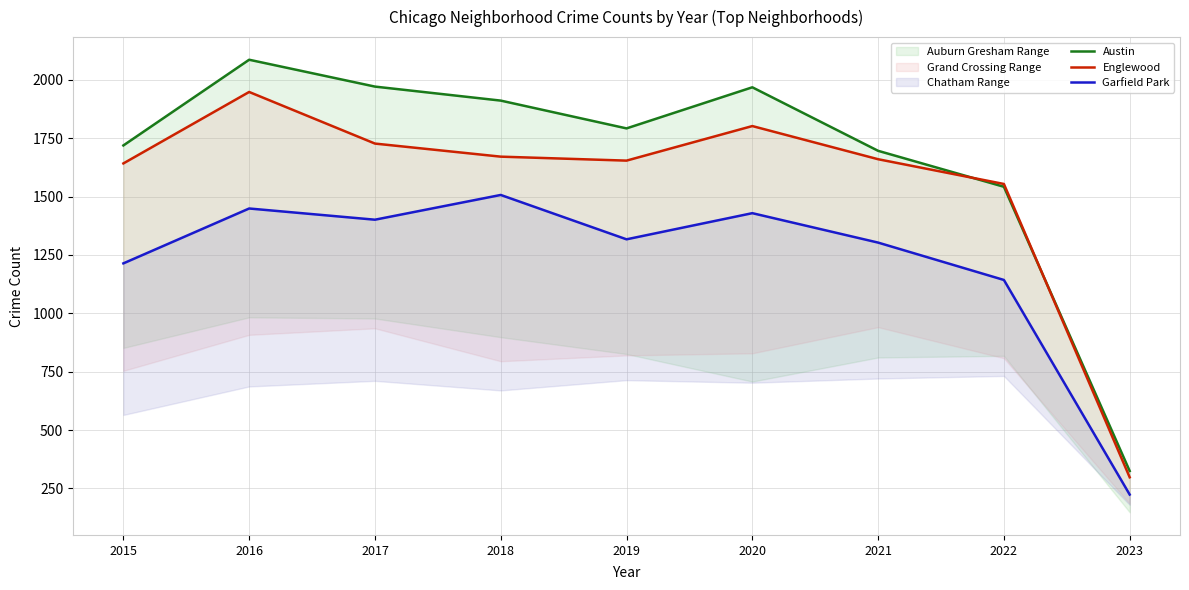

Is this an area chart (filled region under the line)?

No